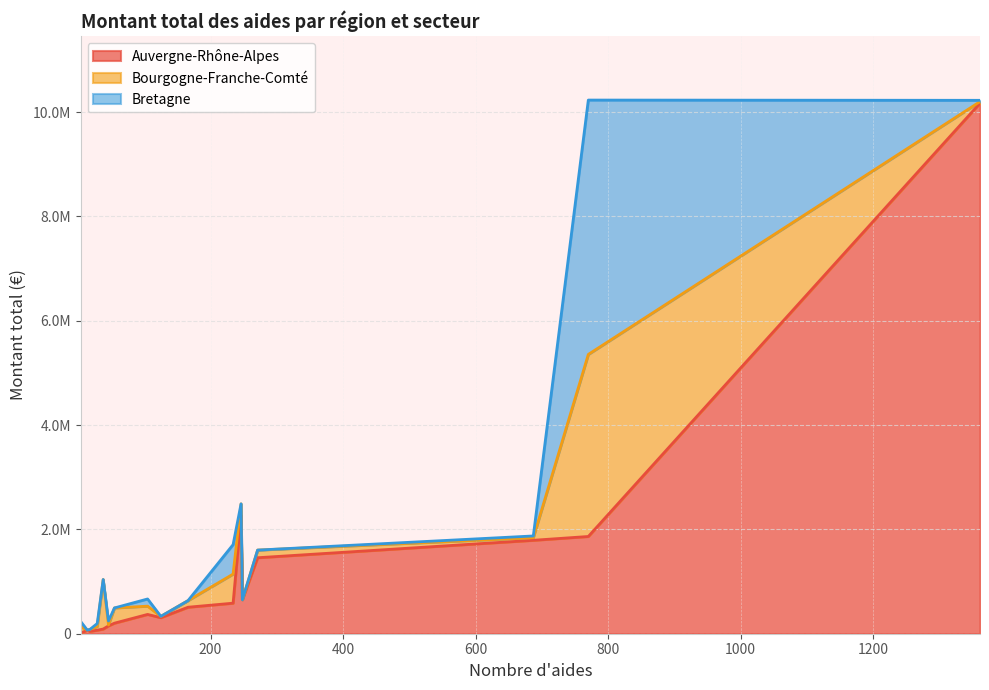

Rank the series by their maximum value, from lowest to highest.

Bourgogne-Franche-Comté, Bretagne, Auvergne-Rhône-Alpes